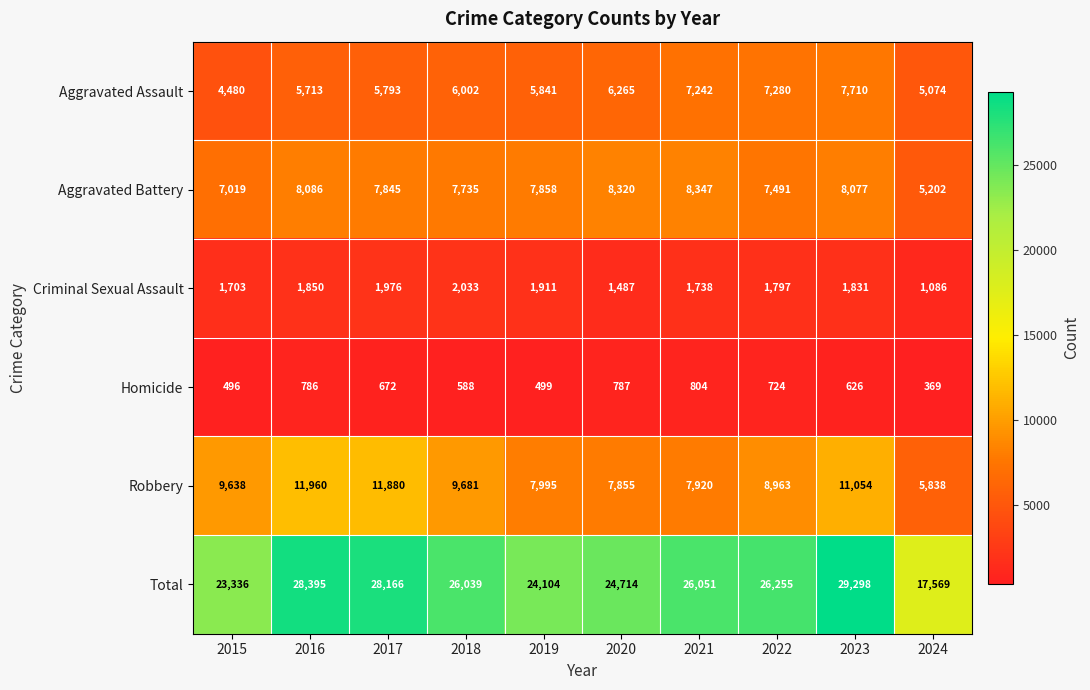

What is the total value across all series at 2020?

49428